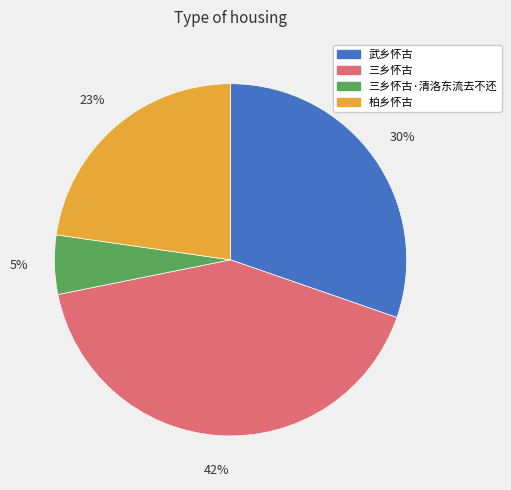

Is there a majority slice in this chart?

No